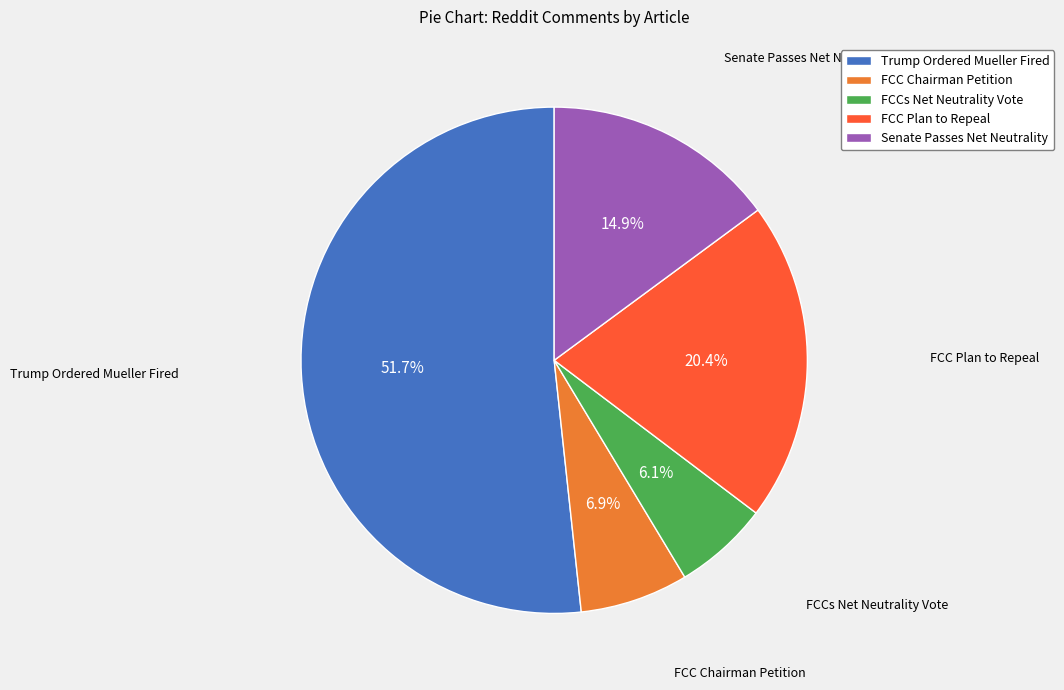

Approximately how many times larger is the value at Trump Ordered Mueller Fired compared to Senate Passes Net Neutrality?

3.5